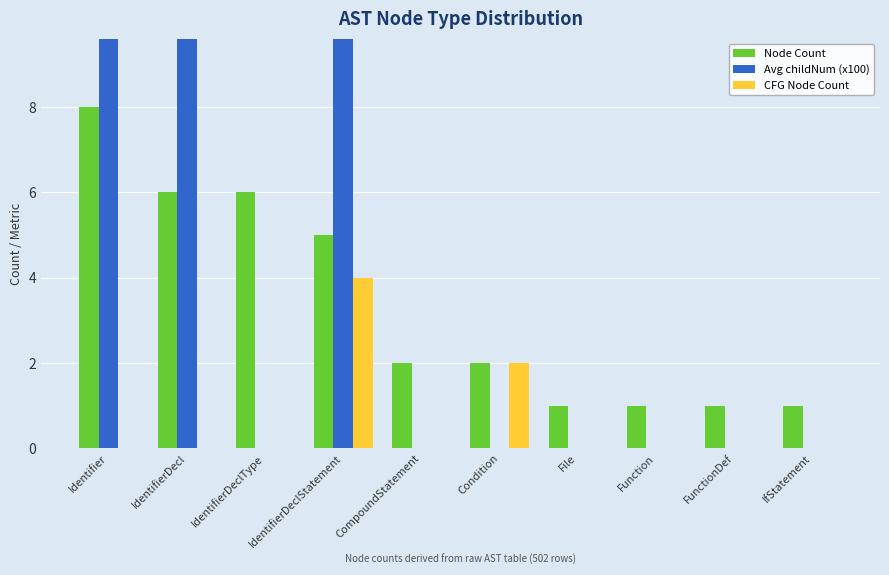

What is the label of the 6th bar from the left?

Condition